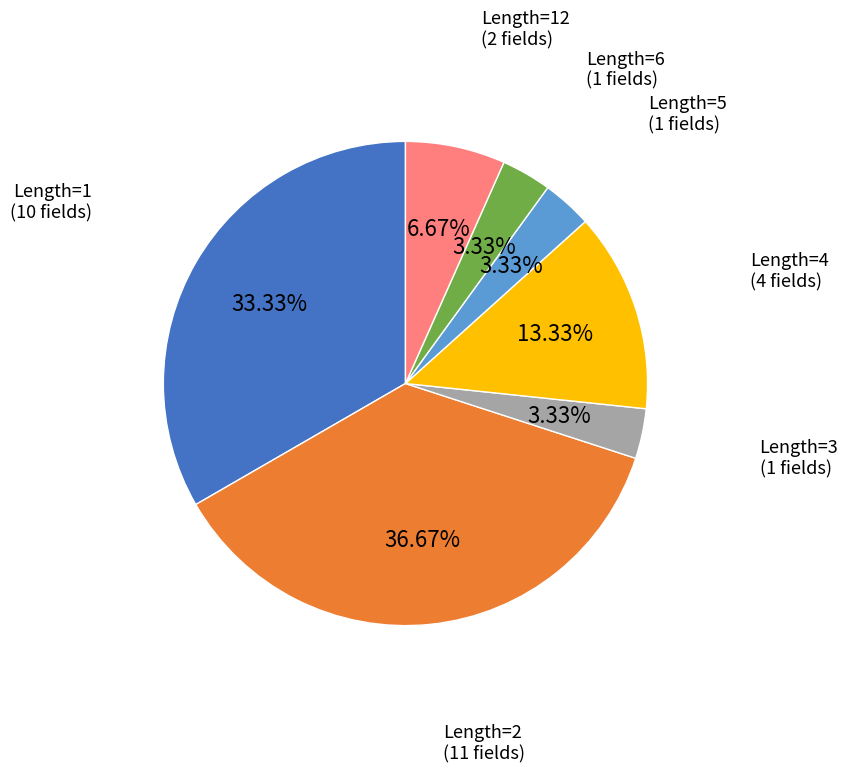

Is there a majority slice in this chart?

No